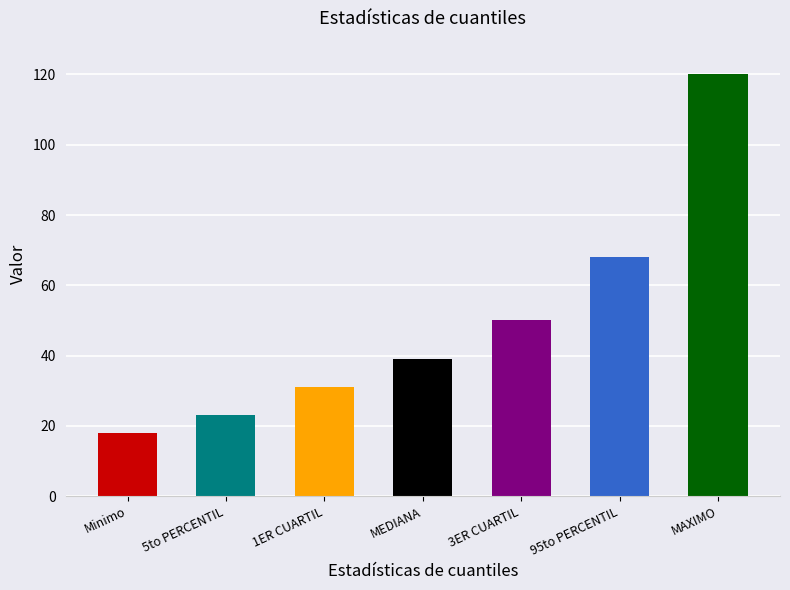

Read the value at 3ER CUARTIL.

50